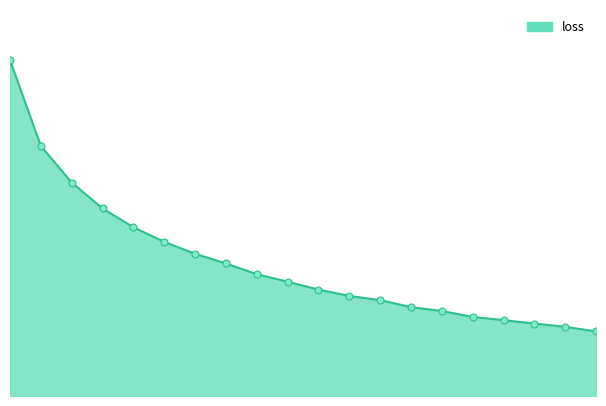

Is this an area chart (filled region under the line)?

Yes